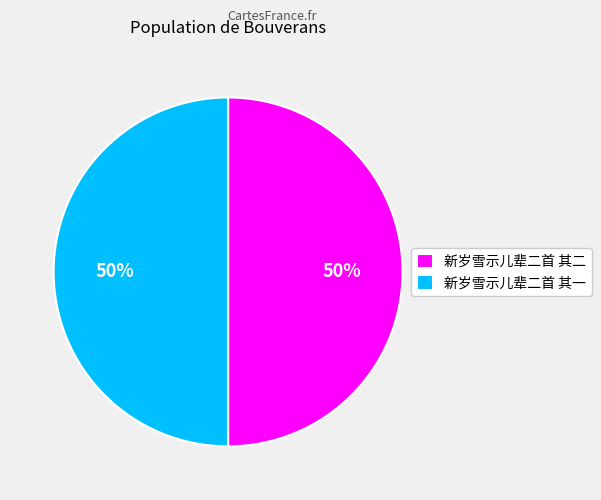

True or false: 新岁雪示儿辈二首 其二 accounts for 50% of the total.

True